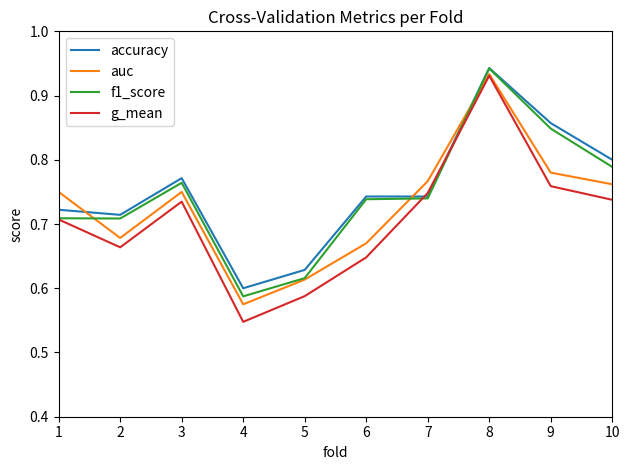

Does the chart display data point markers on the line(s)?

No